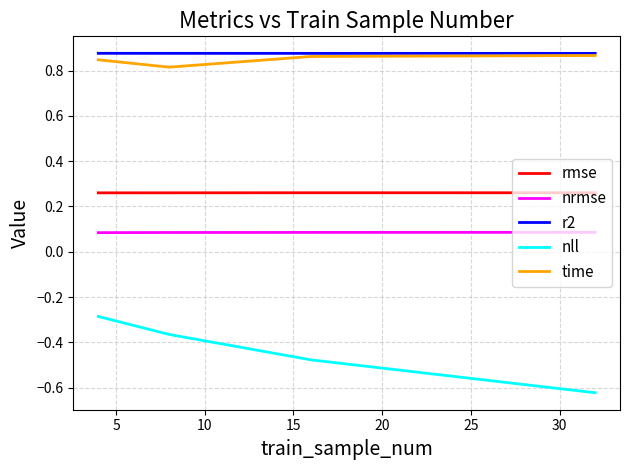

At how many categories does at least one series exceed 0?

4